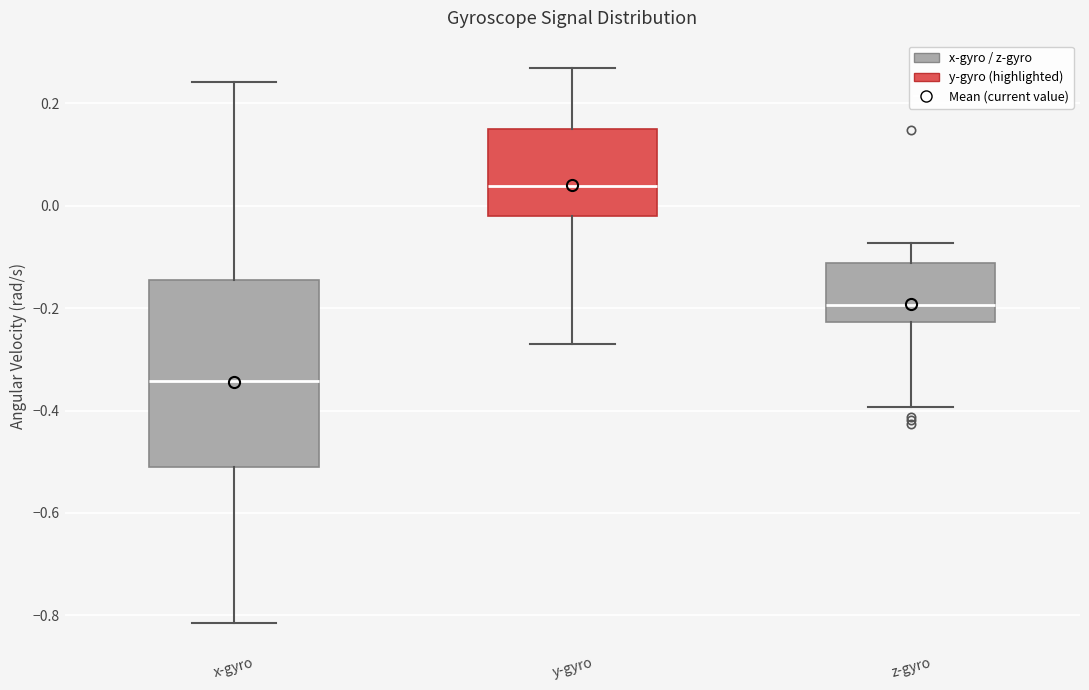

Reading left to right, read every box against the y-axis: the position of its median line, the range the box covers, and the ends of its whiskers. The values are not printed on the chart, so give them approximately, as read against the axis.

x-gyro: median -0.34, box -0.52 to -0.14, whiskers -0.82 to 0.24
y-gyro: median 0.04, box -0.02 to 0.14, whiskers -0.26 to 0.26
z-gyro: median -0.20, box -0.22 to -0.12, whiskers -0.40 to -0.08